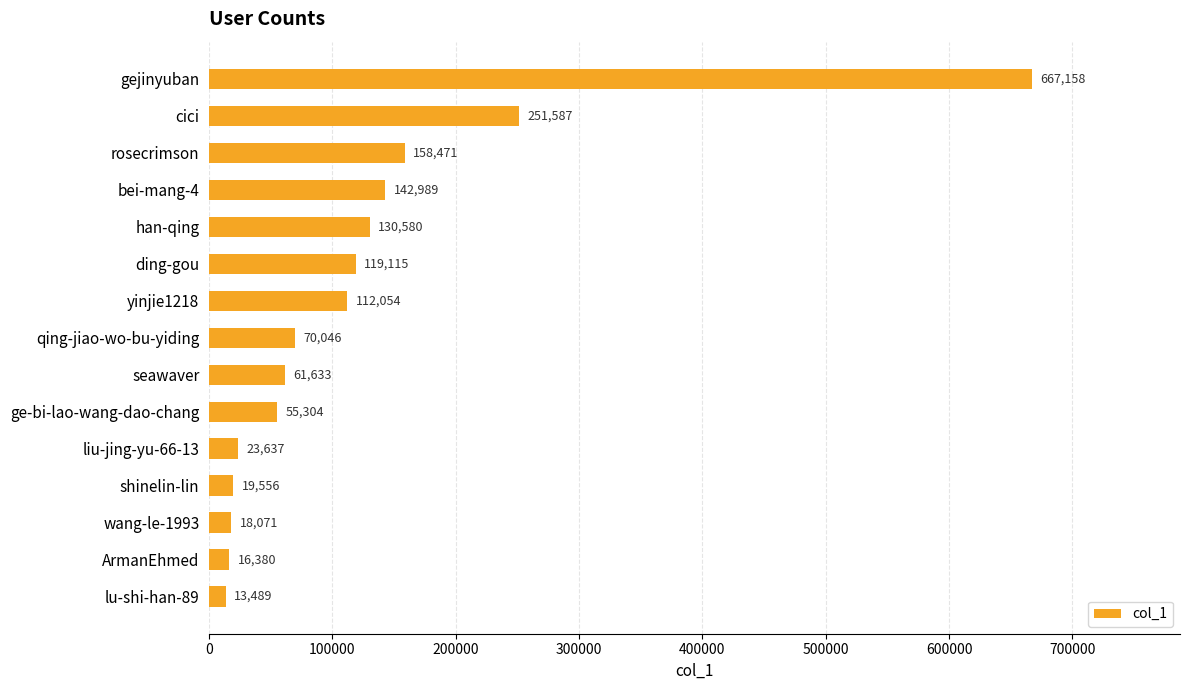

The chart shows a value of 49018 at han-qing. True or false?

False